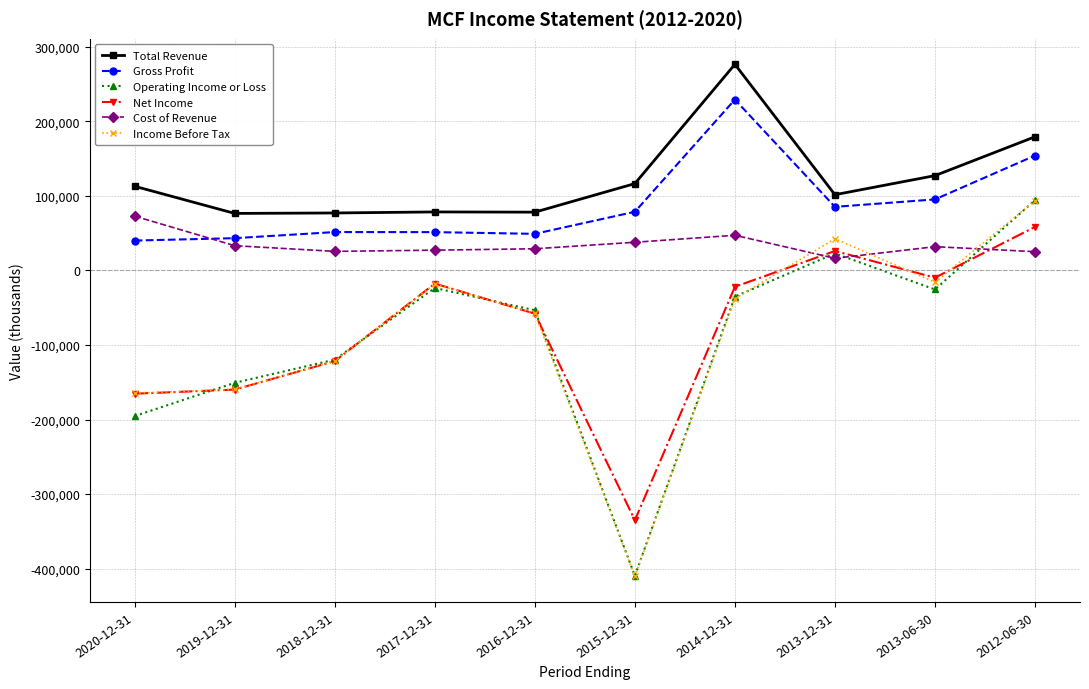

Rank the series at 2013-06-30 from lowest to highest value.

Operating Income or Loss, Income Before Tax, Net Income, Cost of Revenue, Gross Profit, Total Revenue